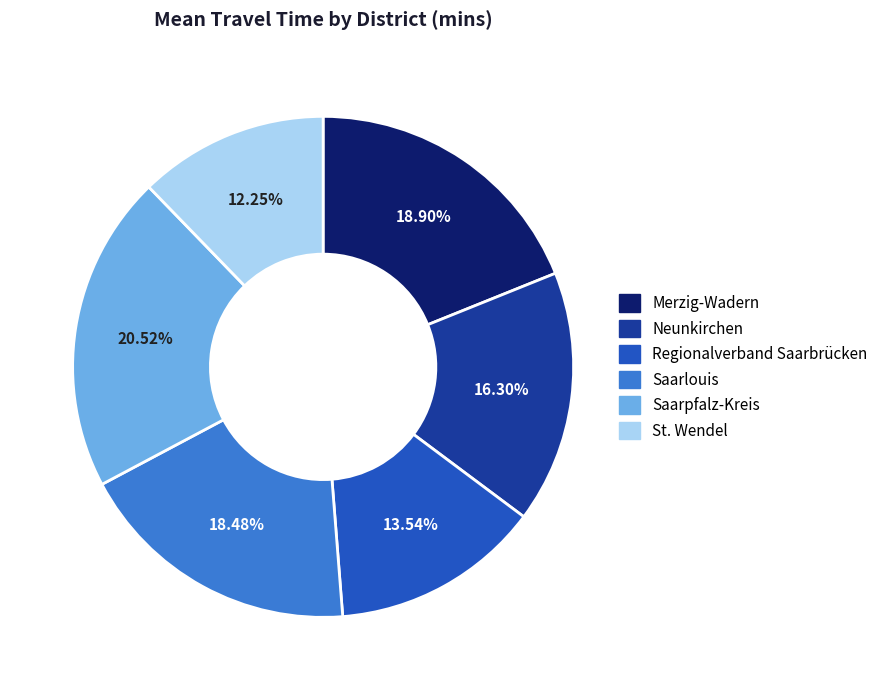

Does Saarlouis represent more than half of the total?

No